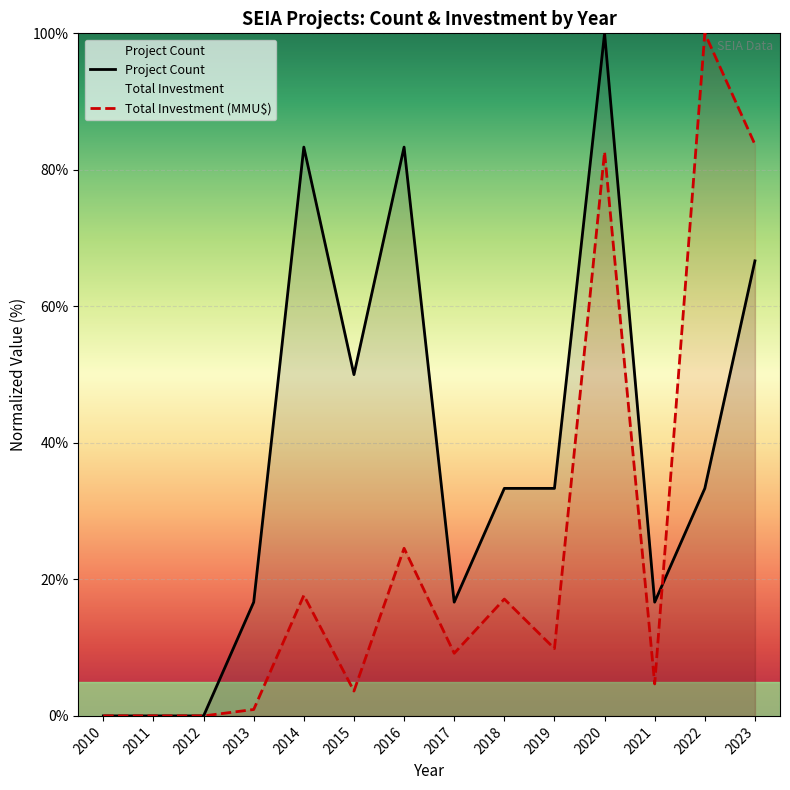

Rank the series by their average value, from highest to lowest.

Project Count, Total Investment (MMU$)